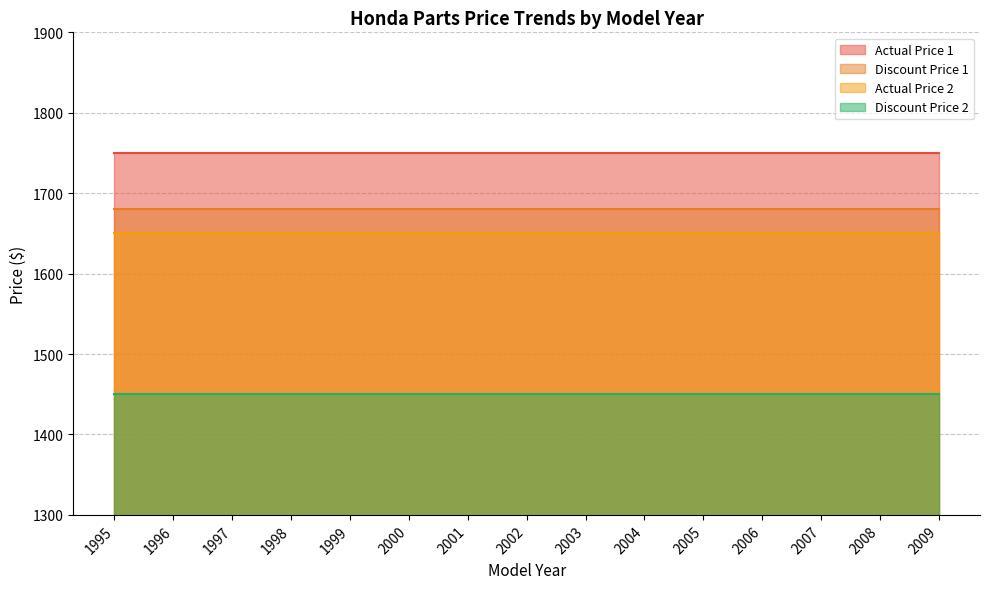

Does the chart have visible grid lines?

Yes